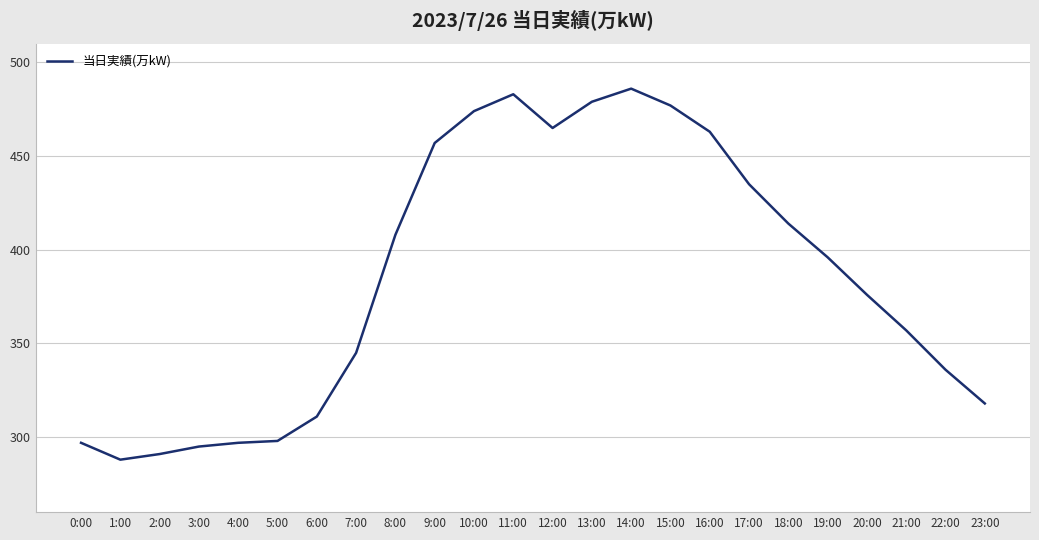

Is this an area chart (filled region under the line)?

No